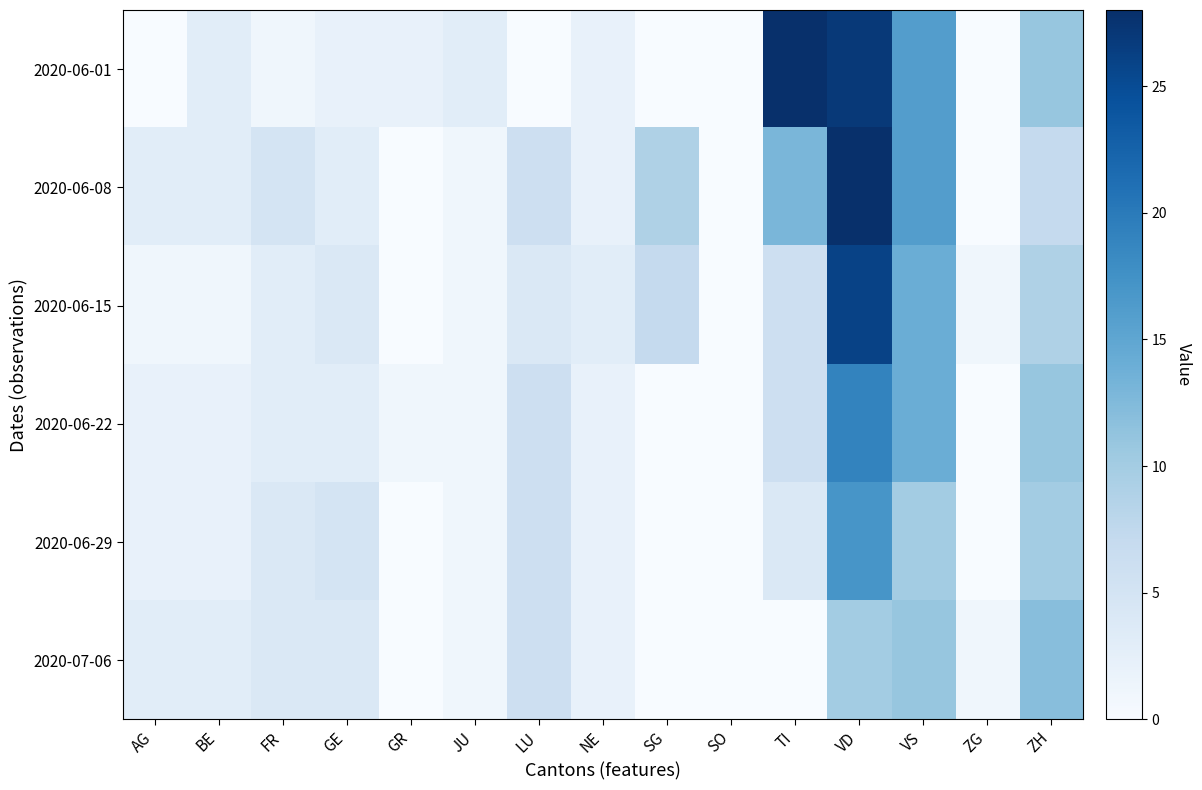

Which series has the largest range (max minus min)?

2020-06-01